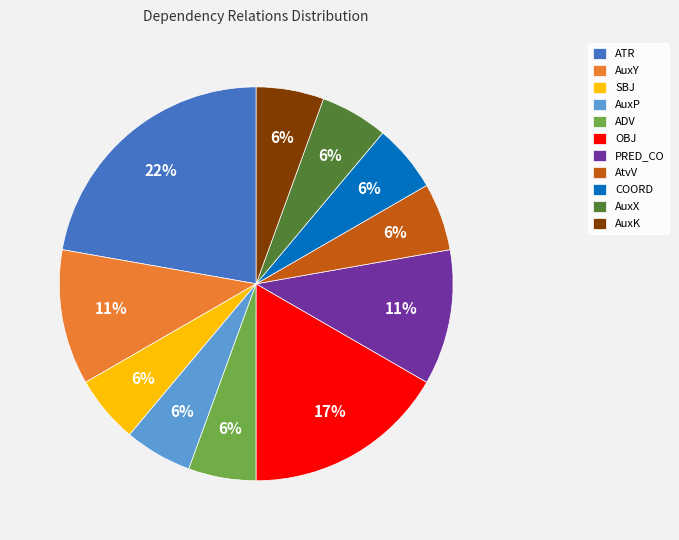

Between ATR and OBJ, which is larger?

ATR